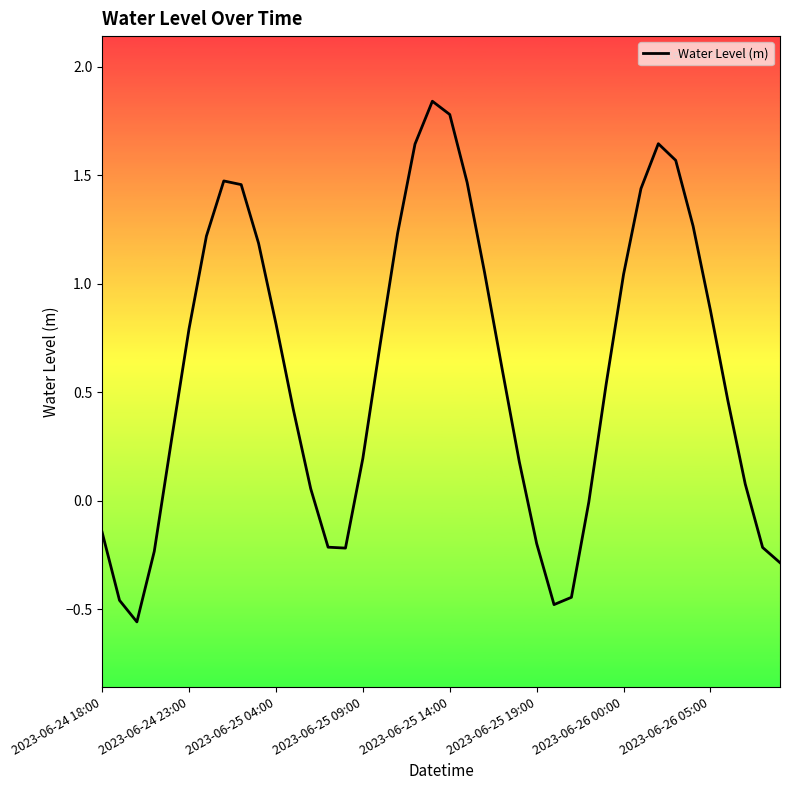

What is the sum of all values?

23.9